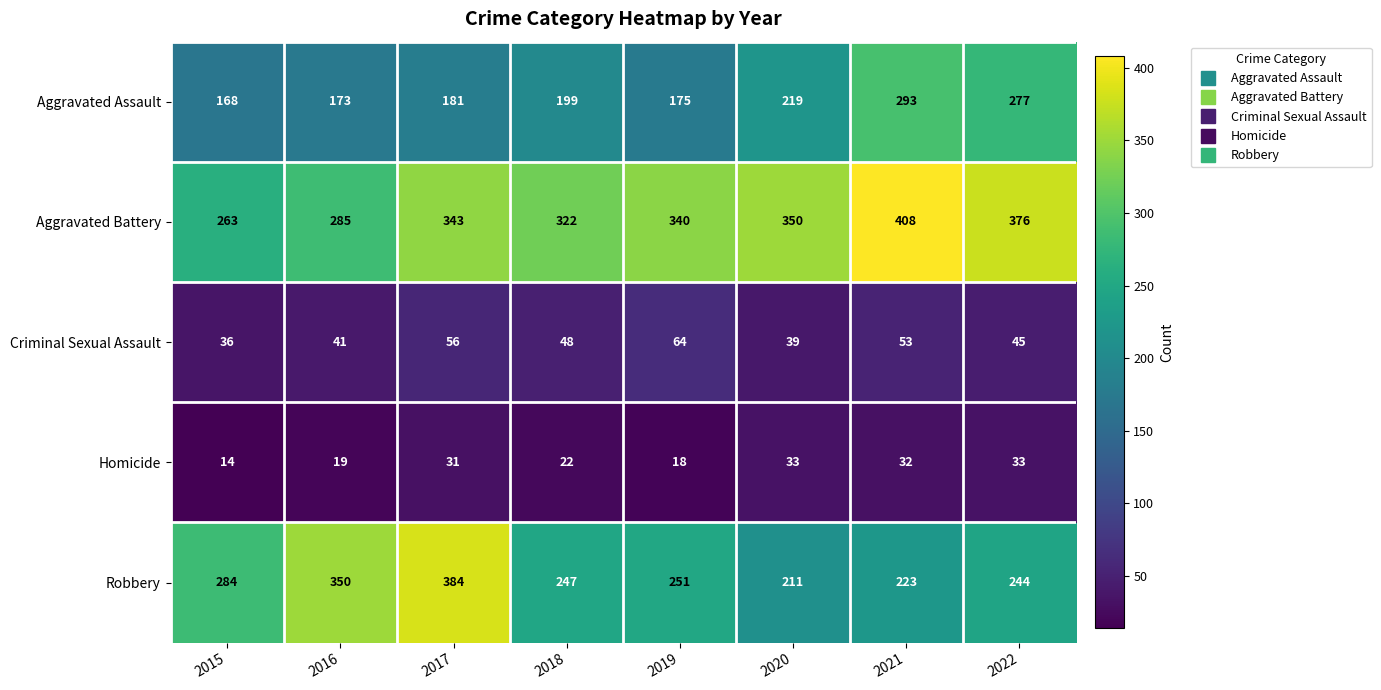

True or false: Homicide has a value of 19 at 2016.

True